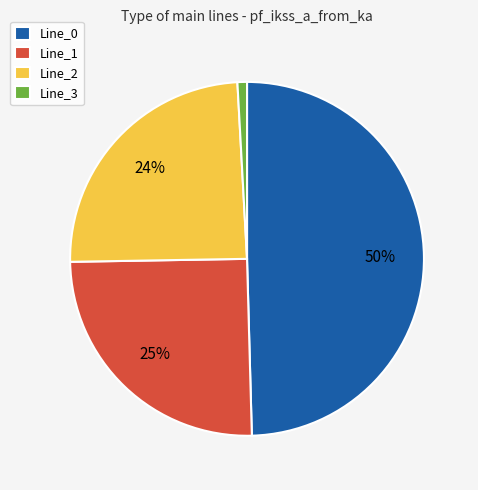

Which category has the smallest portion of the pie?

Line_3